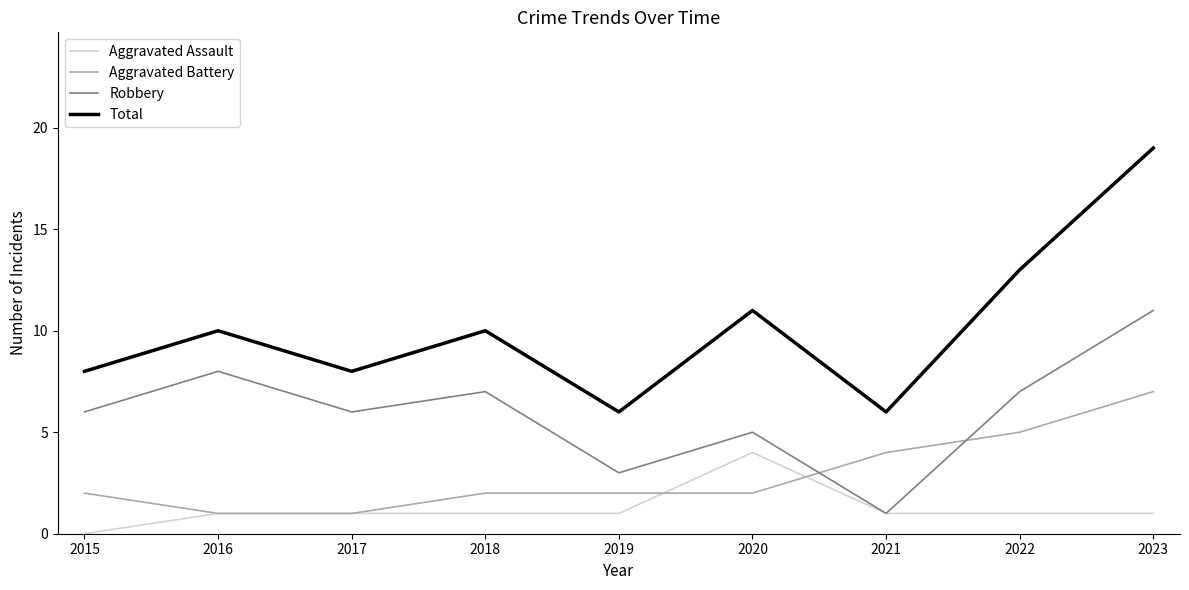

Reading left to right, extract all data points from this chart.

Aggravated Assault: 2015=0	2016=1	2017=1	2018=1	2019=1	2020=4	2021=1	2022=1	2023=1
Aggravated Battery: 2015=2	2016=1	2017=1	2018=2	2019=2	2020=2	2021=4	2022=5	2023=7
Robbery: 2015=6	2016=8	2017=6	2018=7	2019=3	2020=5	2021=1	2022=7	2023=11
Total: 2015=8	2016=10	2017=8	2018=10	2019=6	2020=11	2021=6	2022=13	2023=19